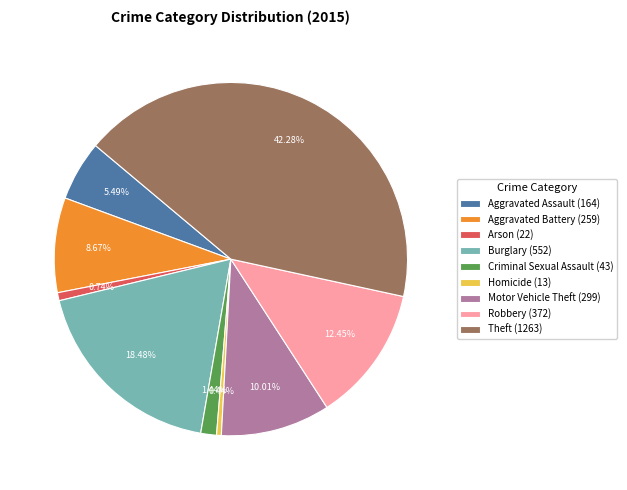

Which has a higher value, Robbery or Burglary?

Burglary